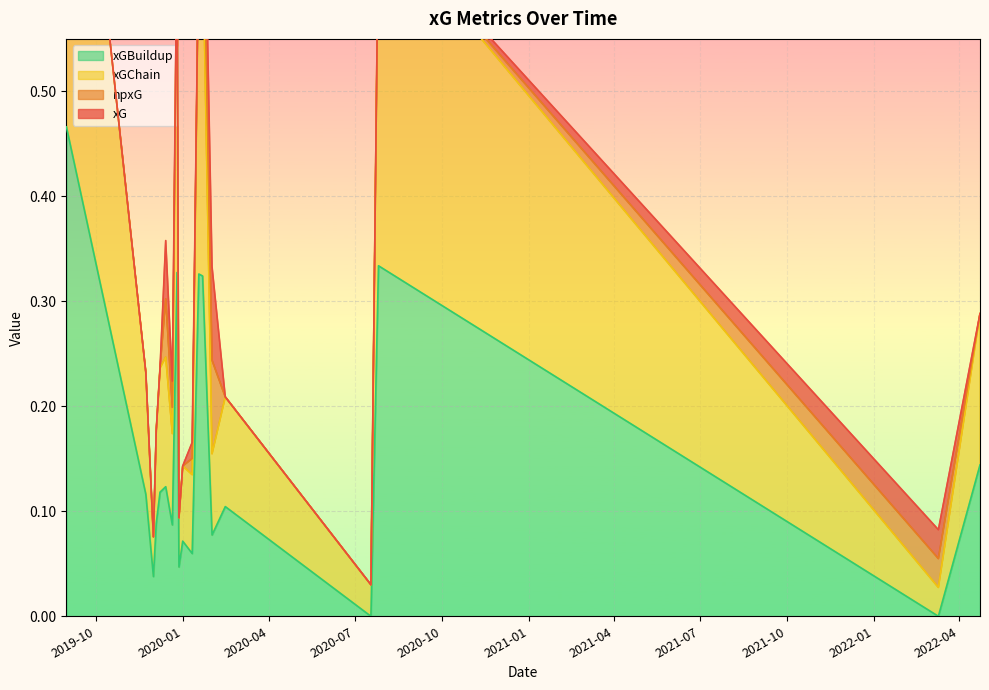

What is the average value of the xGBuildup series?

0.2